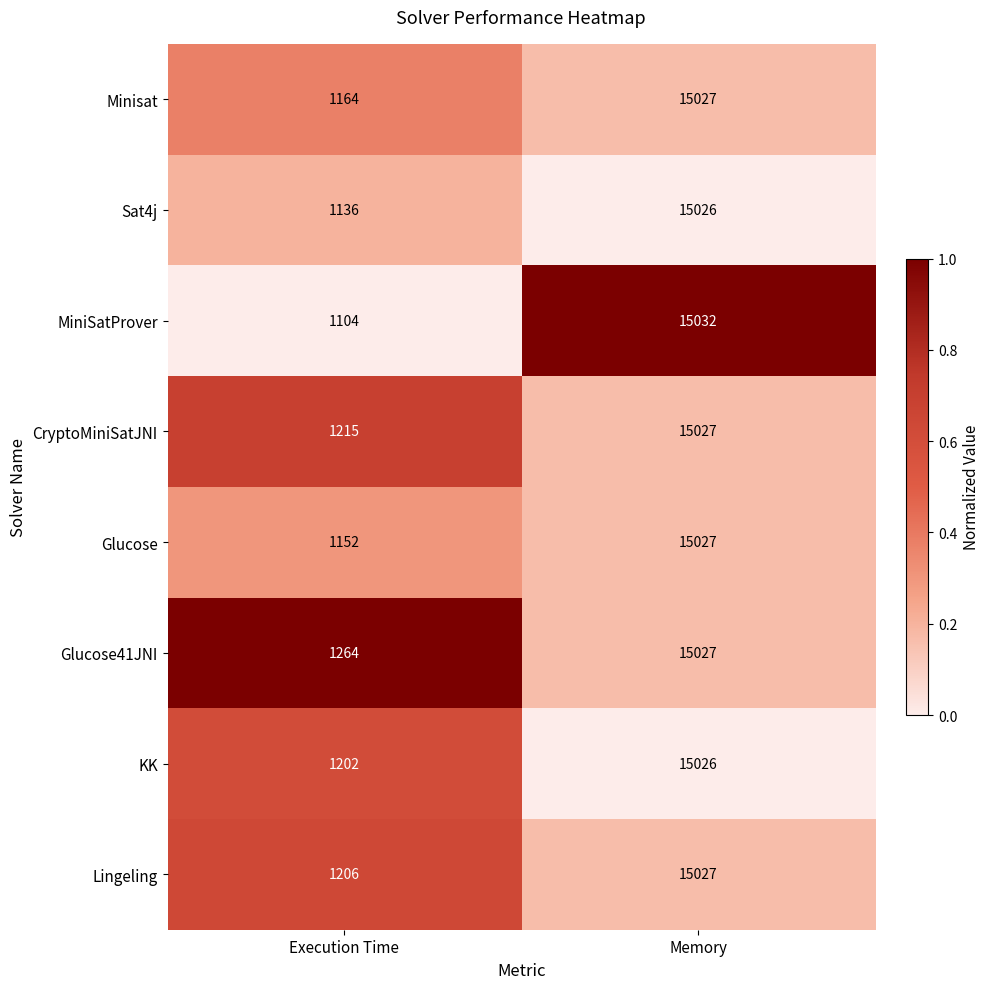

What is the maximum value shown in the chart?

15032